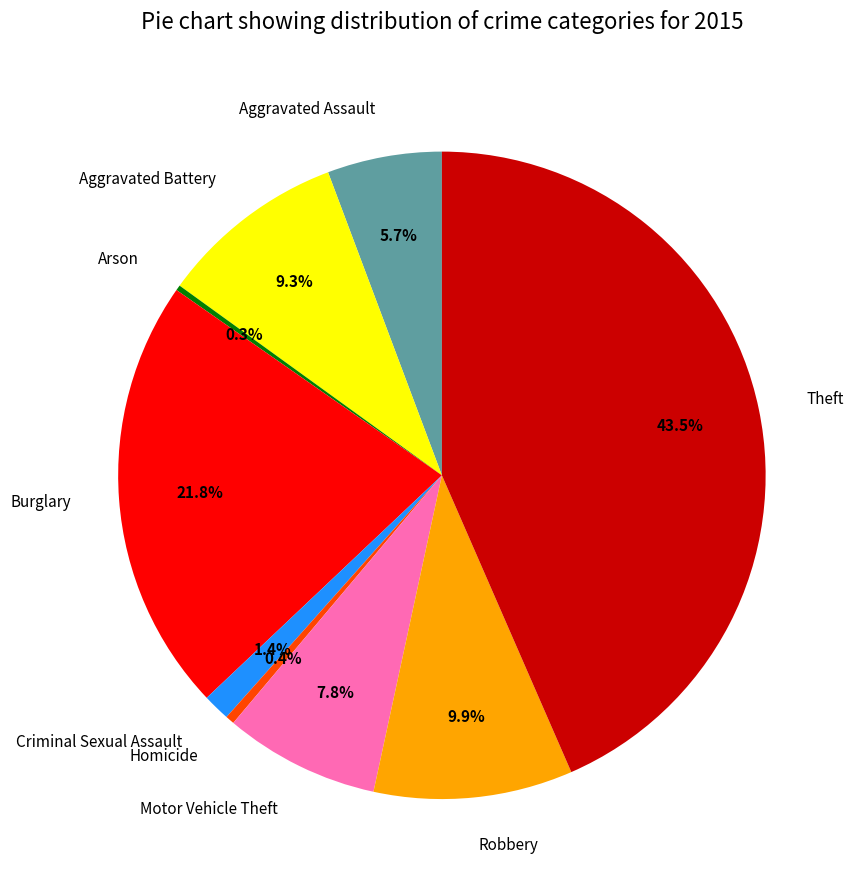

To the nearest percent, what is the difference between the largest and smallest slice percentages?

43%